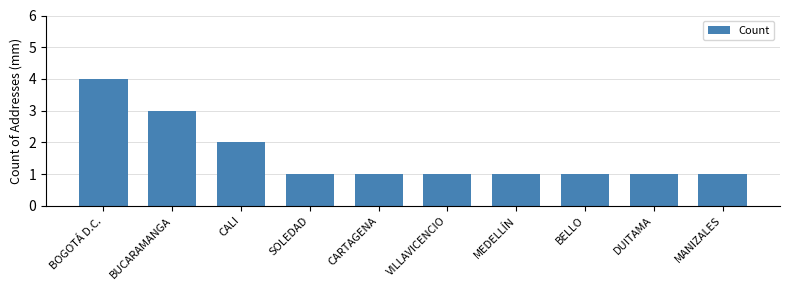

What is the smallest value displayed?

1